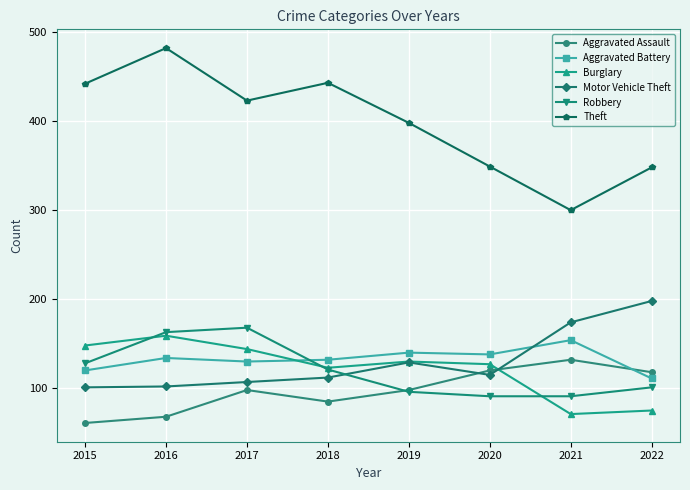

True or false: Aggravated Assault has a value of 98 at 2017.

True